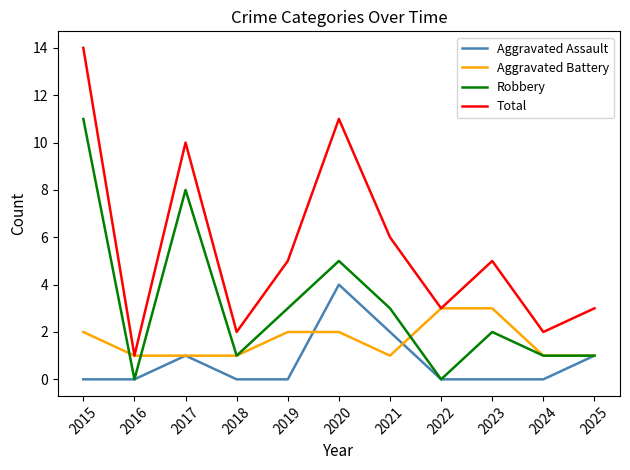

True or false: Total and Aggravated Assault intersect in this chart.

False